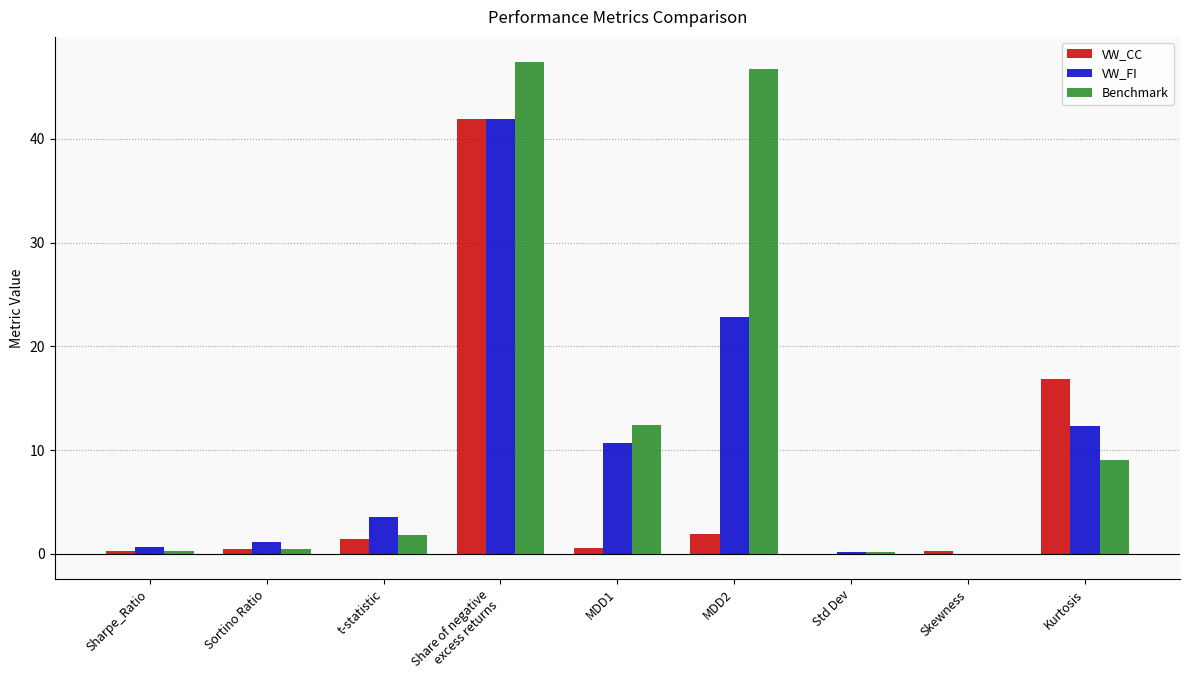

What is the sum of all VW_CC values?

63.7